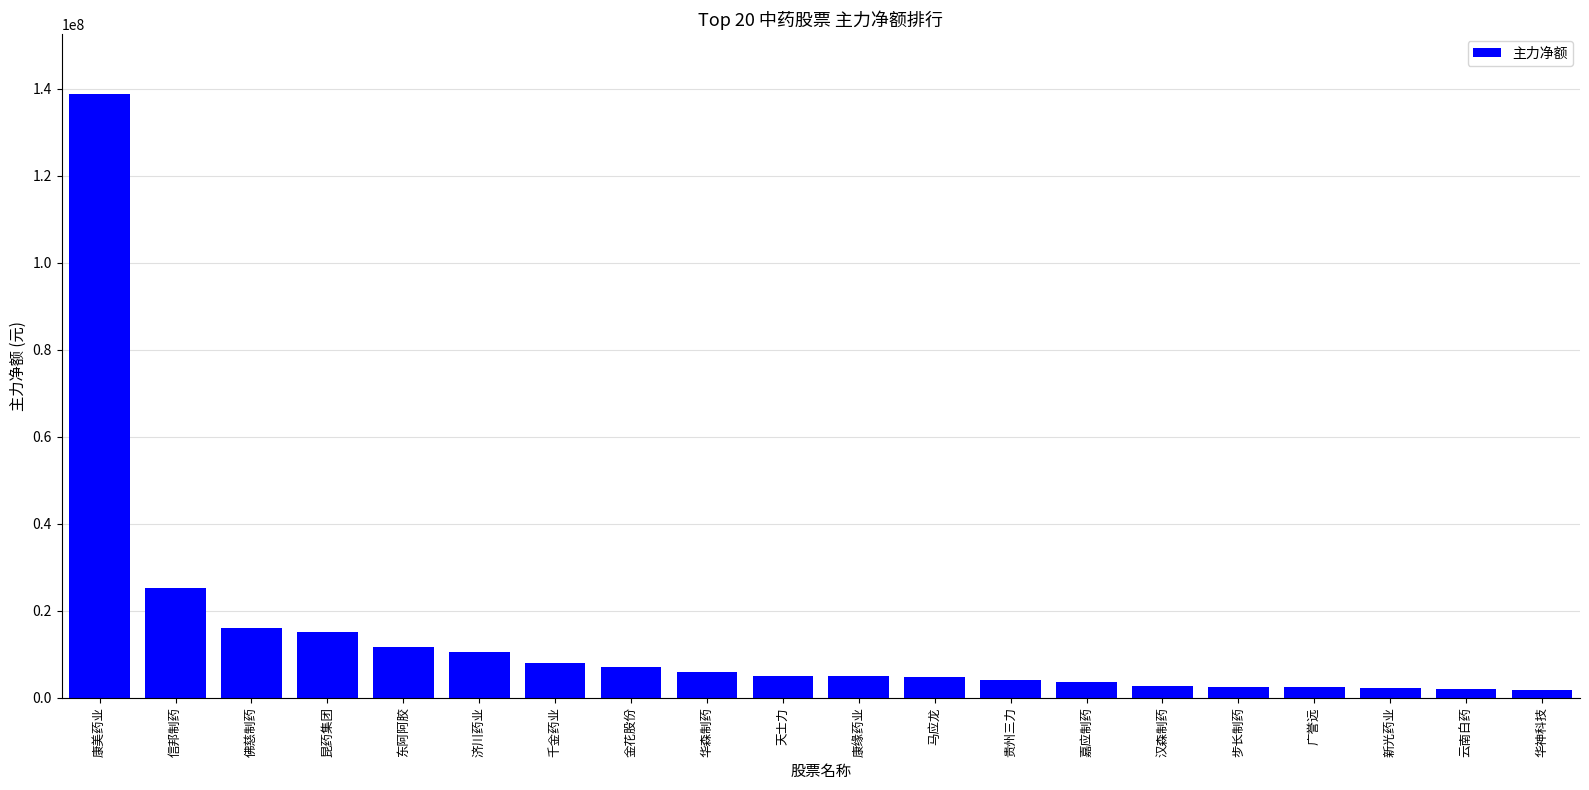

Which label corresponds to the largest value in the chart?

康美药业